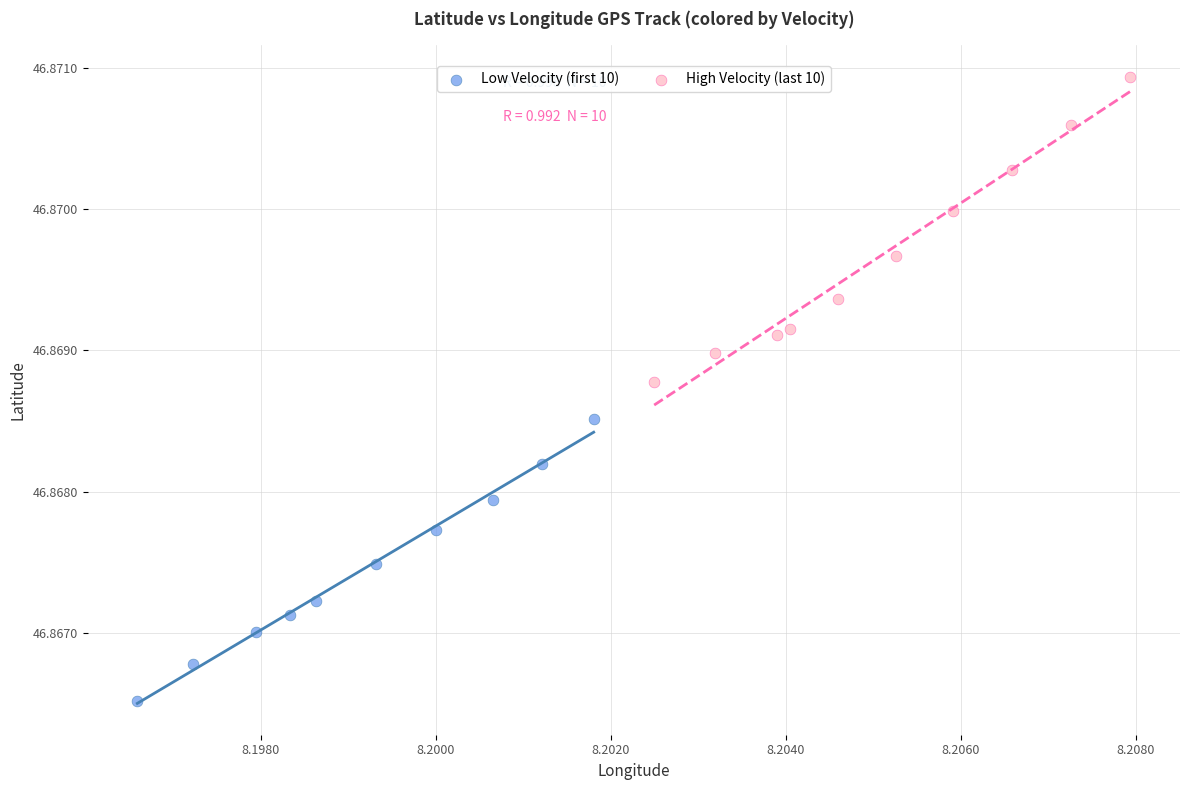

Which series contains the highest Y value?

High Velocity (last 10)